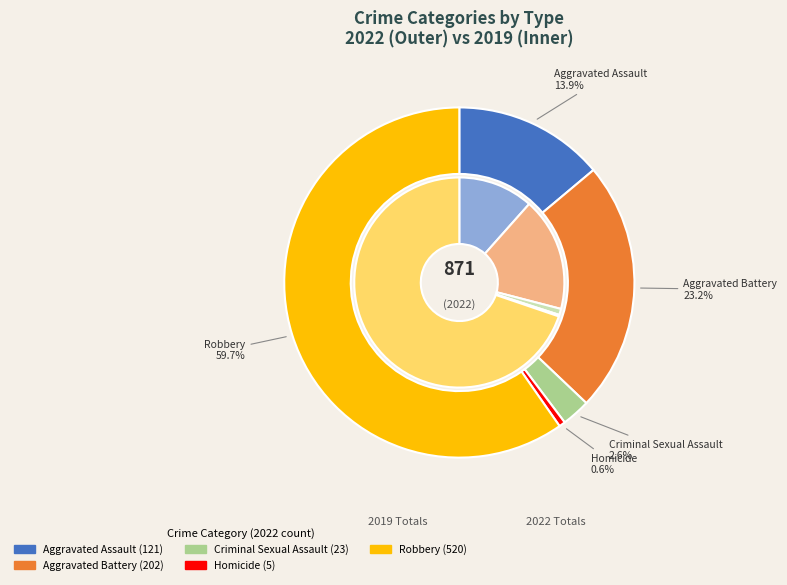

How many segments does this pie chart have?

5